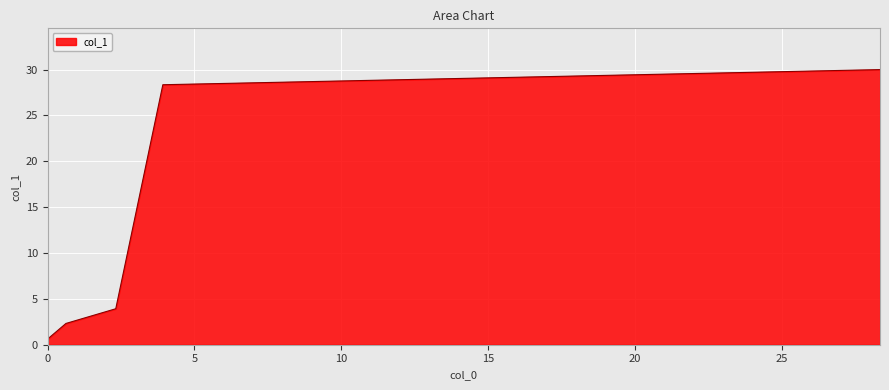

True or false: the data has more than 2 interior local peaks.

False